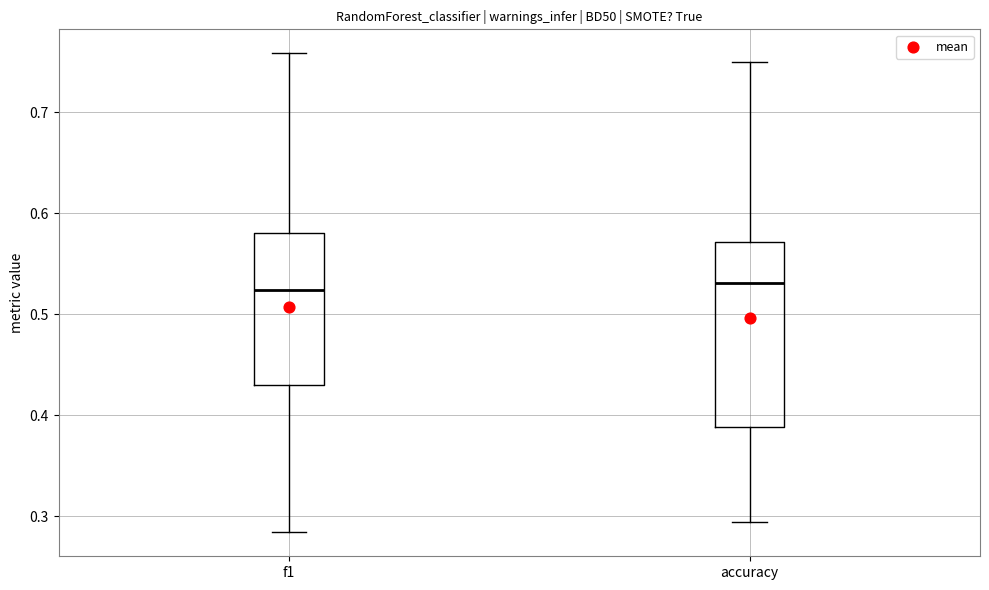

Where is the upper edge of the box for accuracy on the y-axis? The values are not printed on the chart, so give them approximately, as read against the axis.

0.57